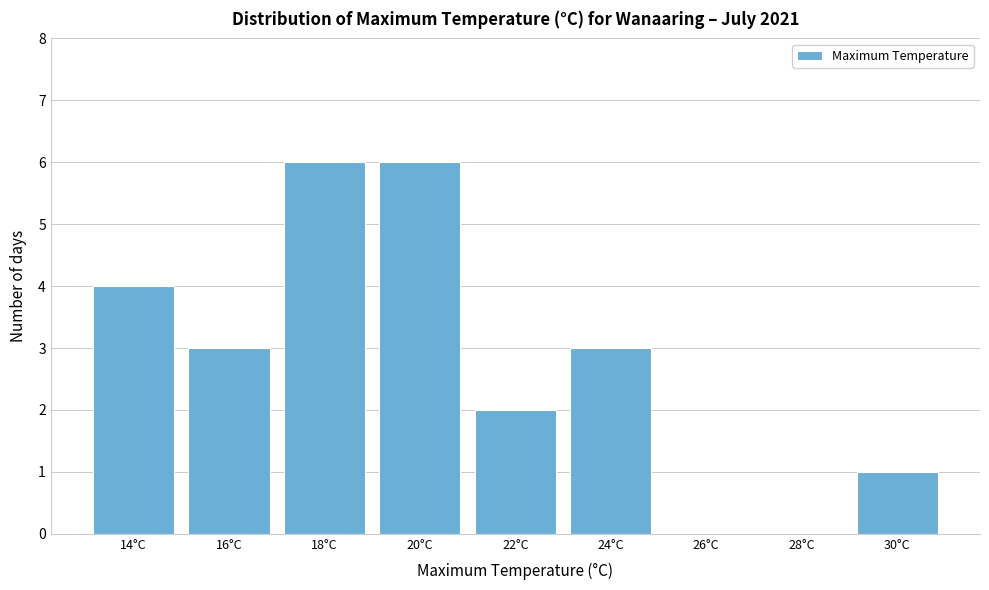

Reading right to left, what are all the values shown in this chart?

30°C=1	28°C=0	26°C=0	24°C=3	22°C=2	20°C=6	18°C=6	16°C=3	14°C=4